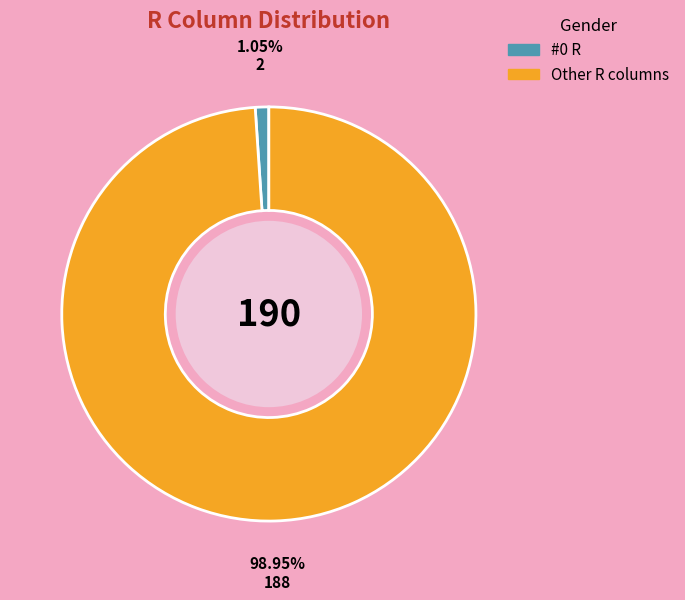

Does any single category account for the majority?

Yes